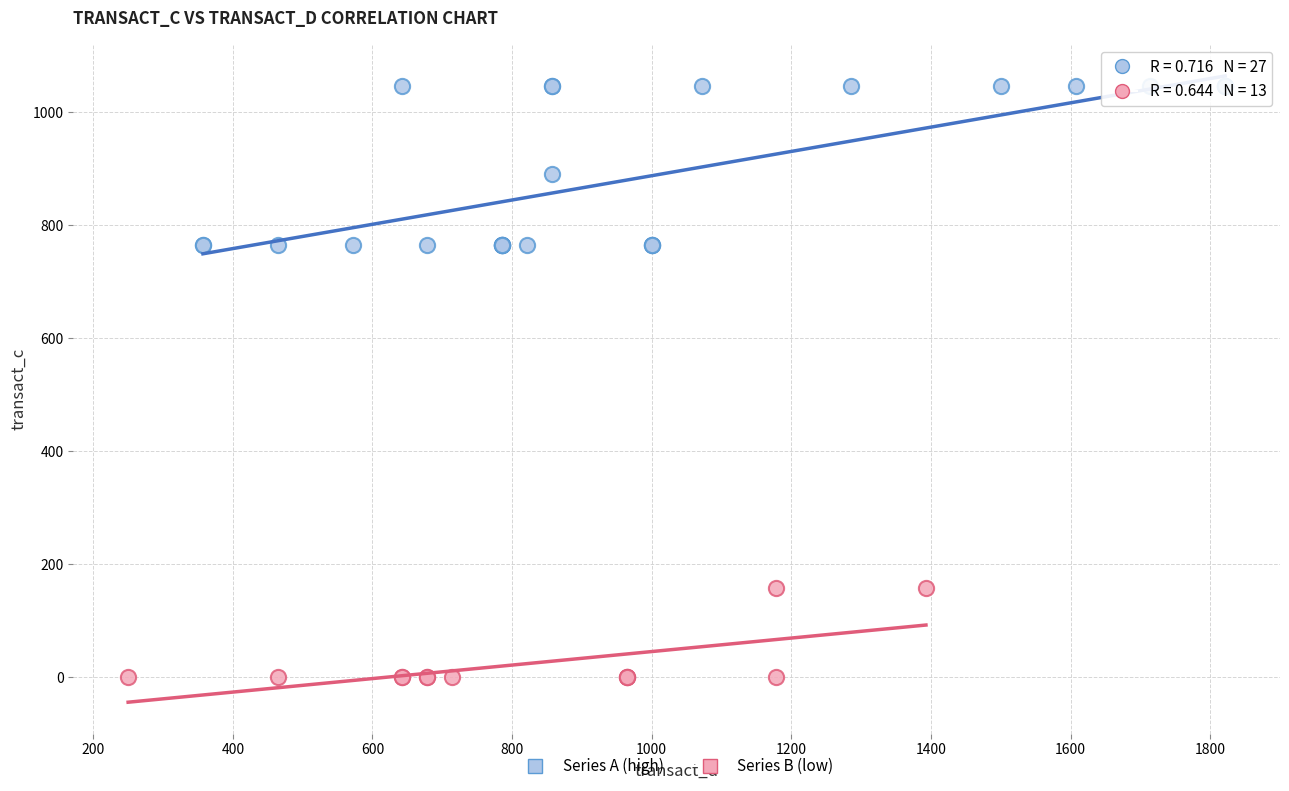

What are all the series names shown in the legend?

Series A (high), Series B (low)